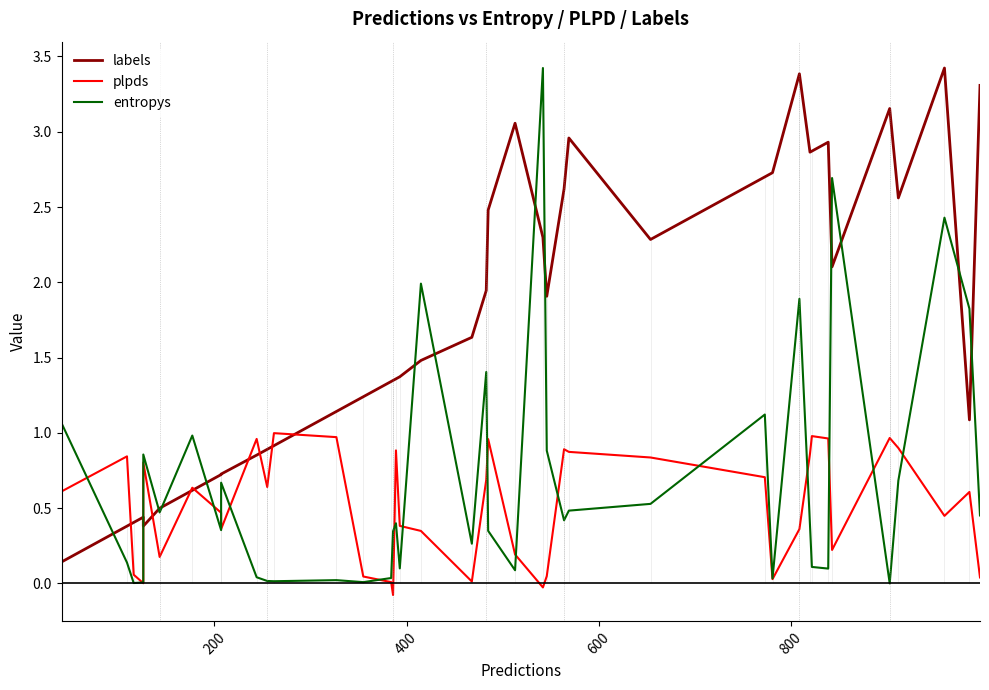

What is the average value of the entropys series?

0.7